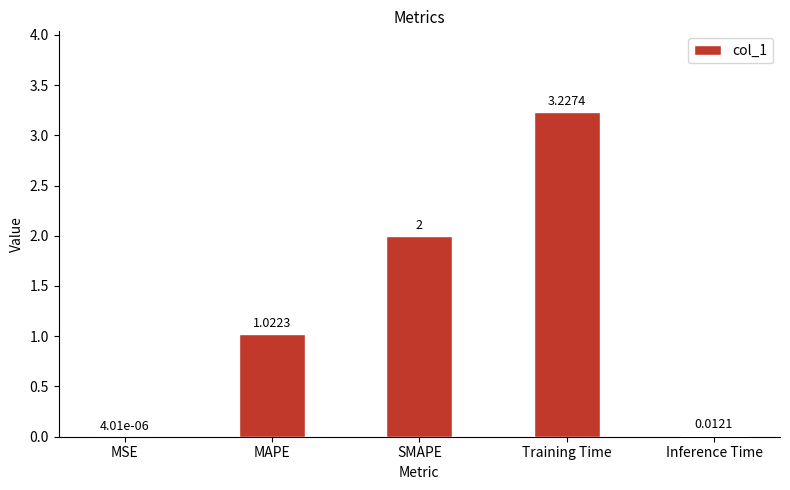

What is the ratio of the value at SMAPE to the value at MAPE?

2.0